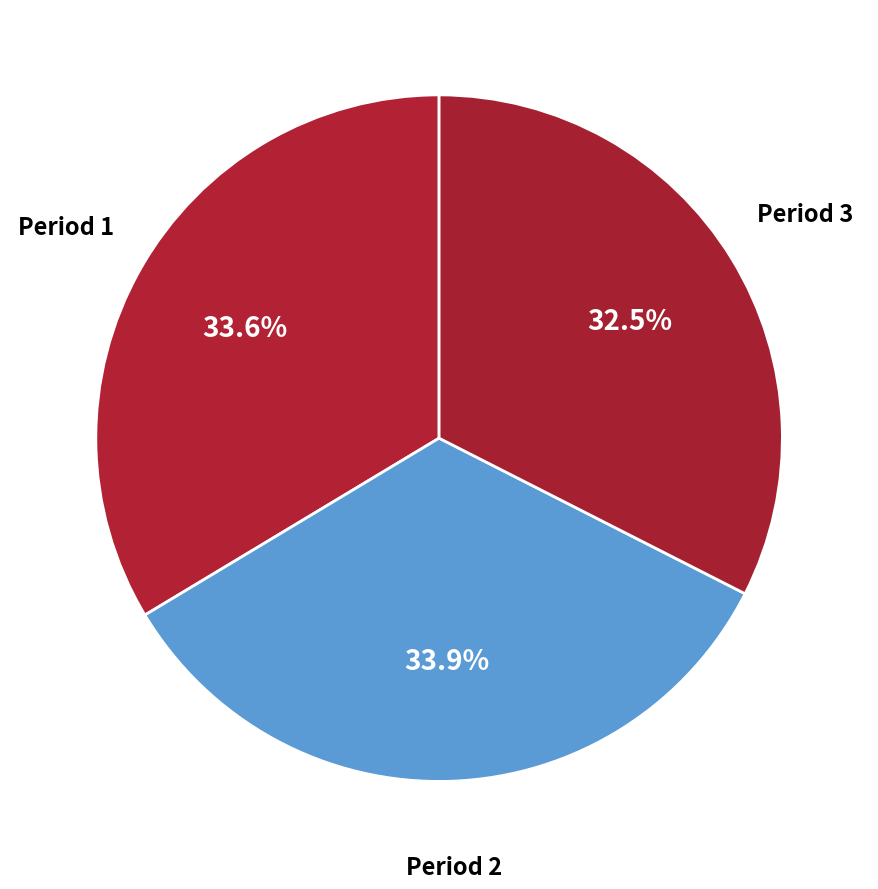

Does any single category account for the majority?

No